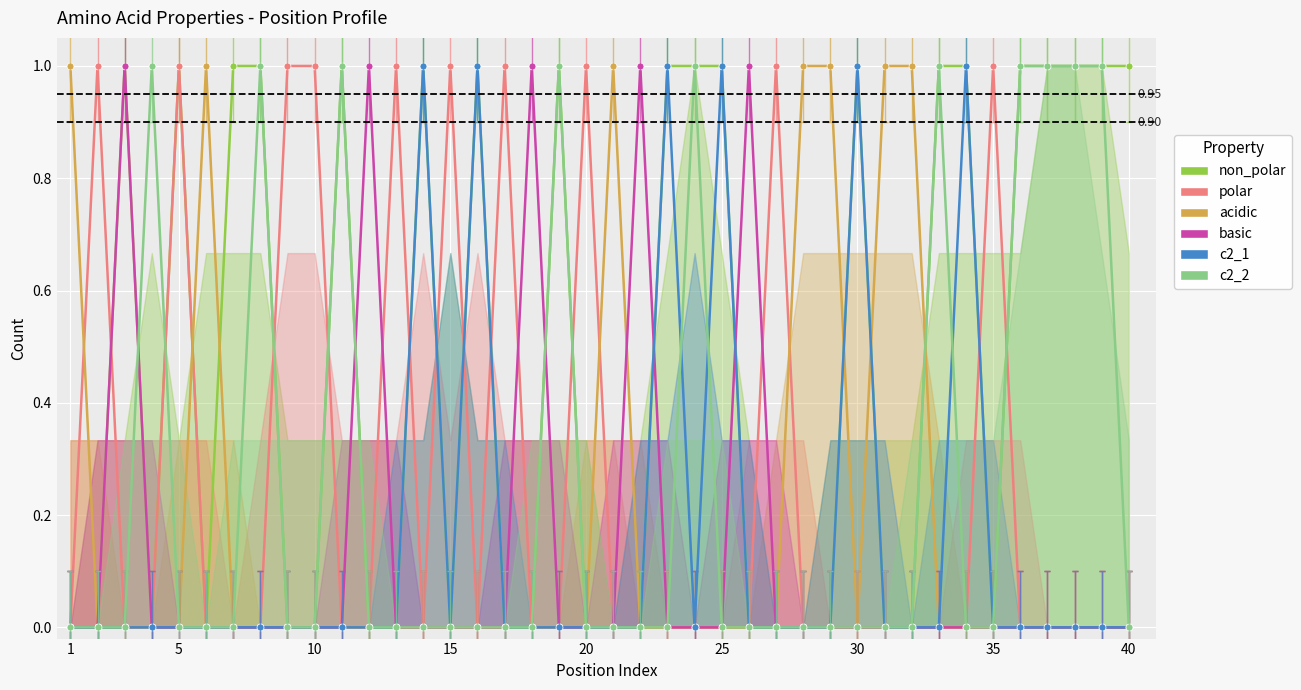

Which category has the highest value in the acidic series?

1